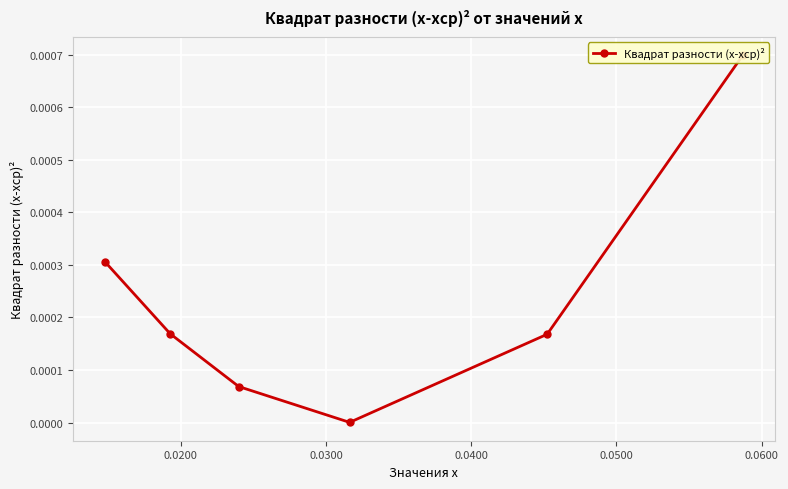

True or false: there are more than 2 points higher than both neighbors.

False